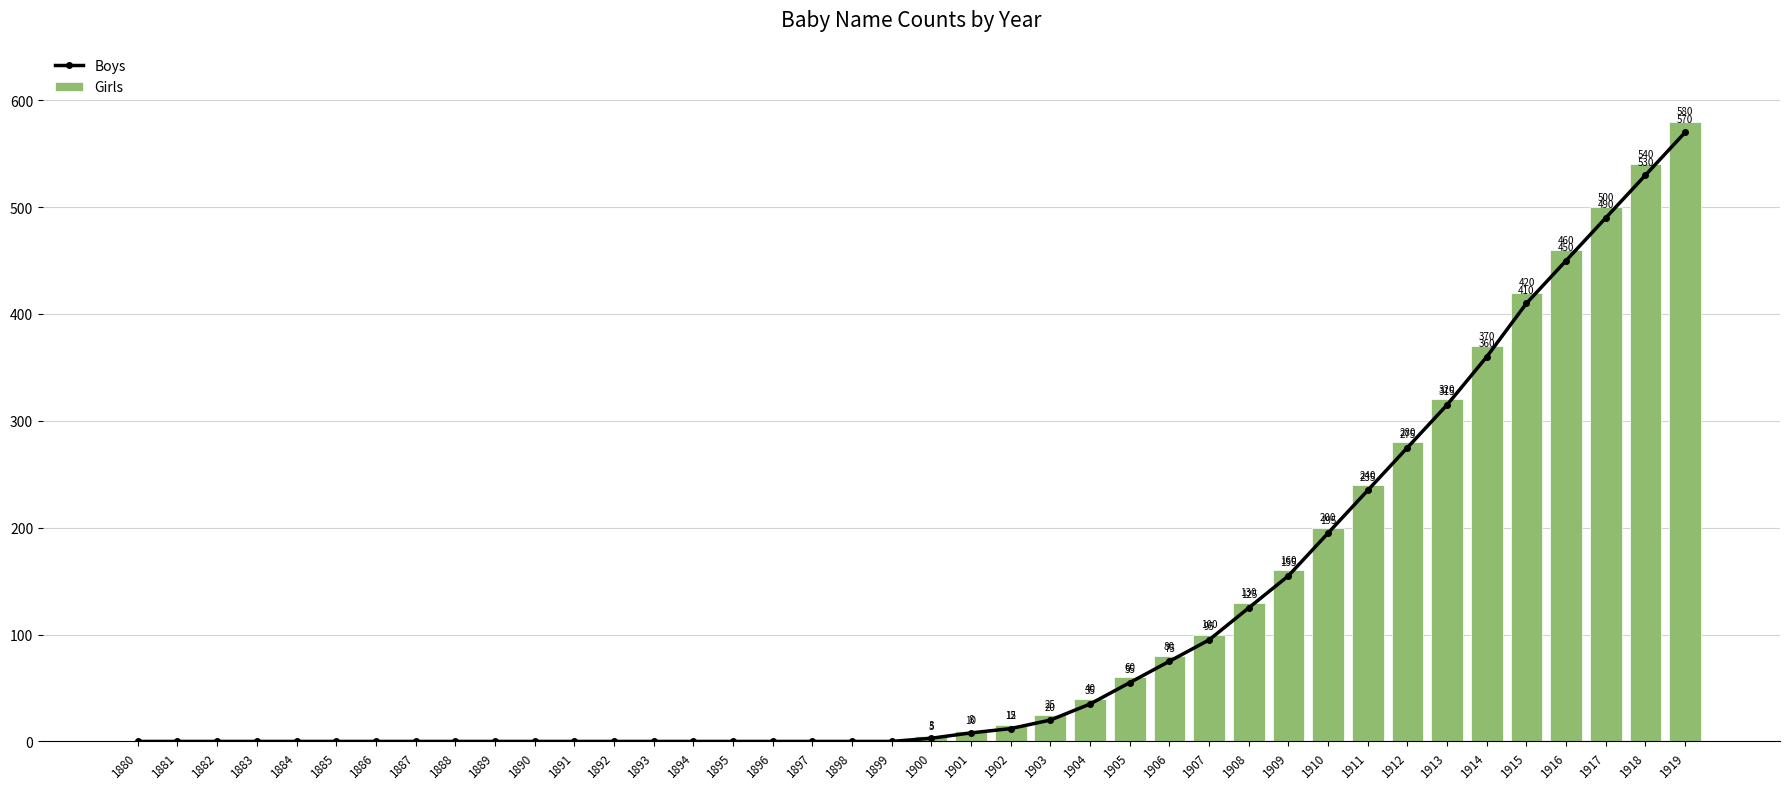

List the series in order of their overall mean, highest first.

Girls, Boys